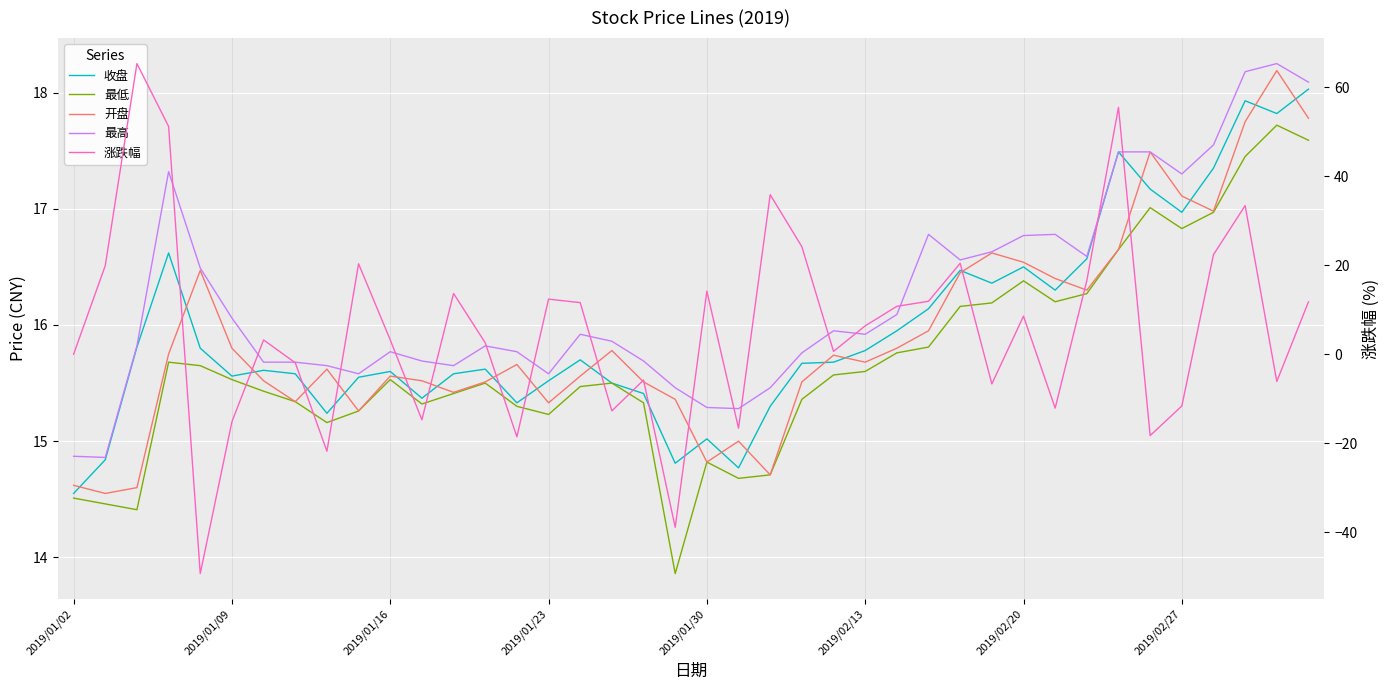

Is it true that 开盘 equals 25.5 at 2019/01/09?

False